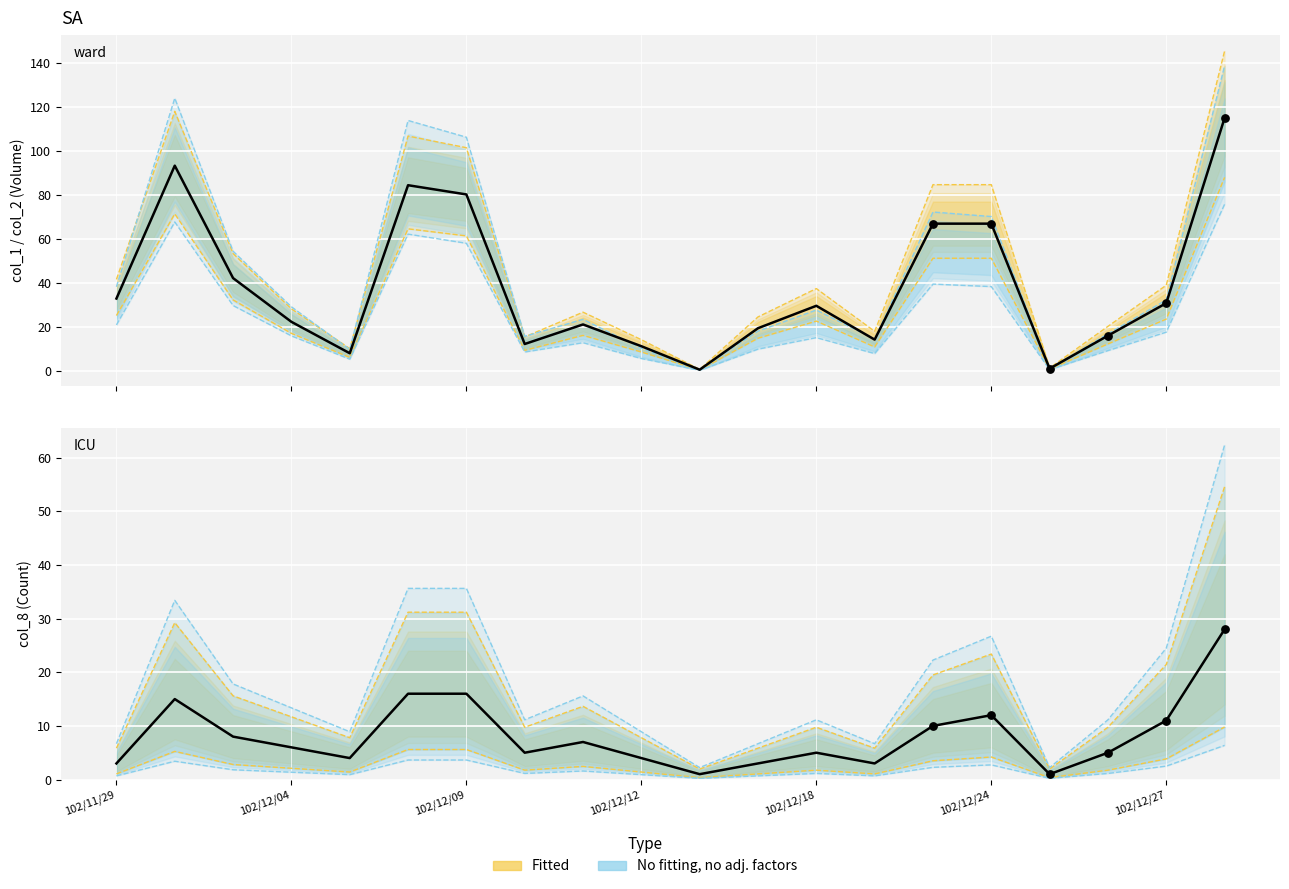

Which series has the widest spread of Y values?

col_1 (Volume)